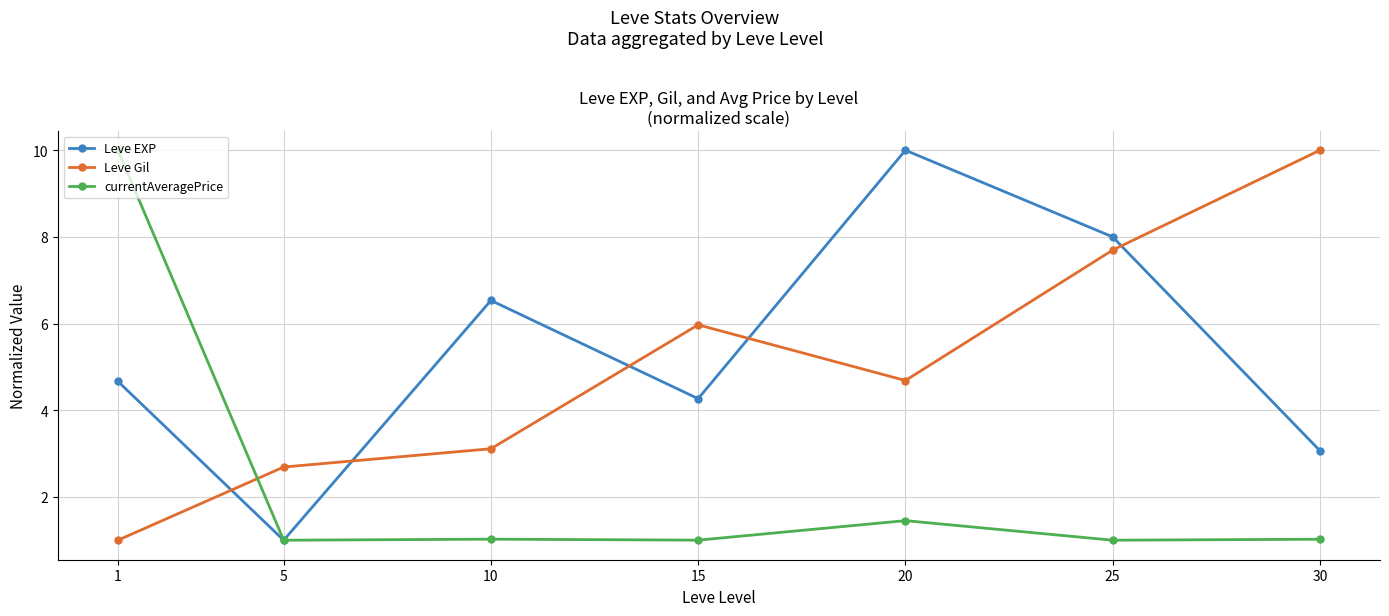

Is this an area chart (filled region under the line)?

No